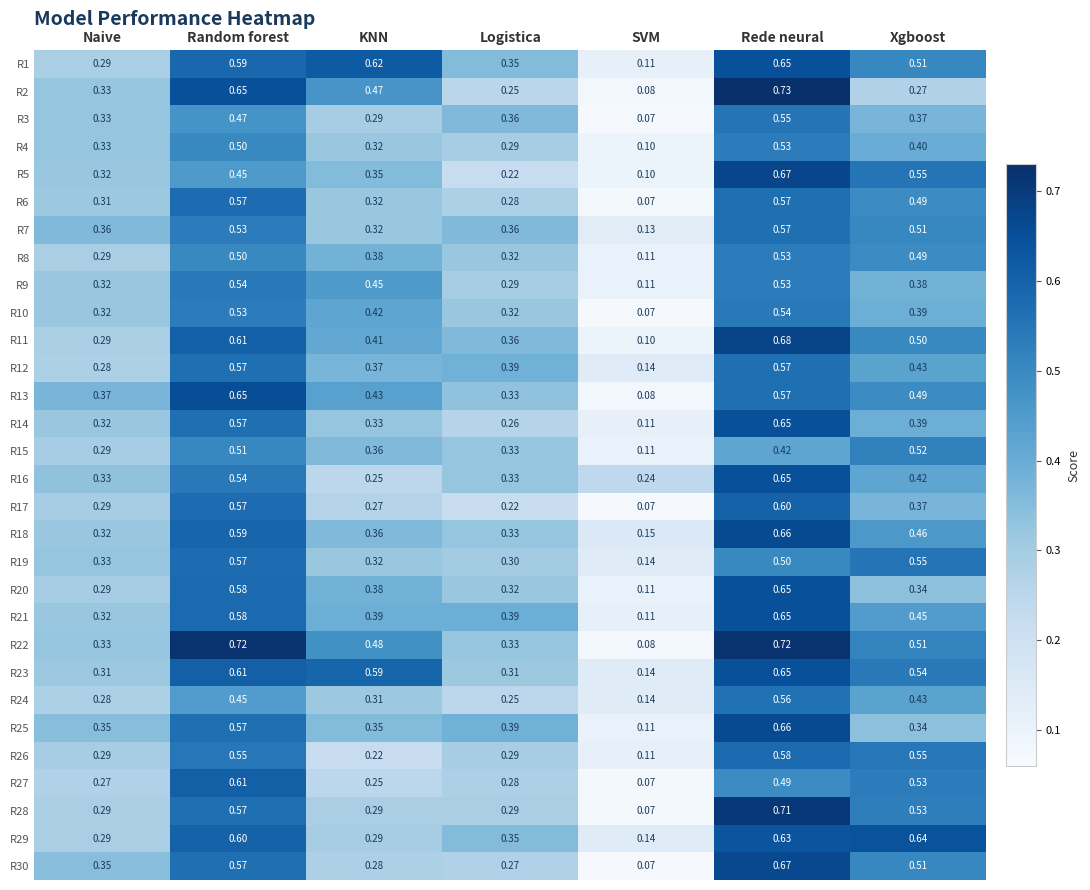

Where is R23 nearest to the value 0?

SVM